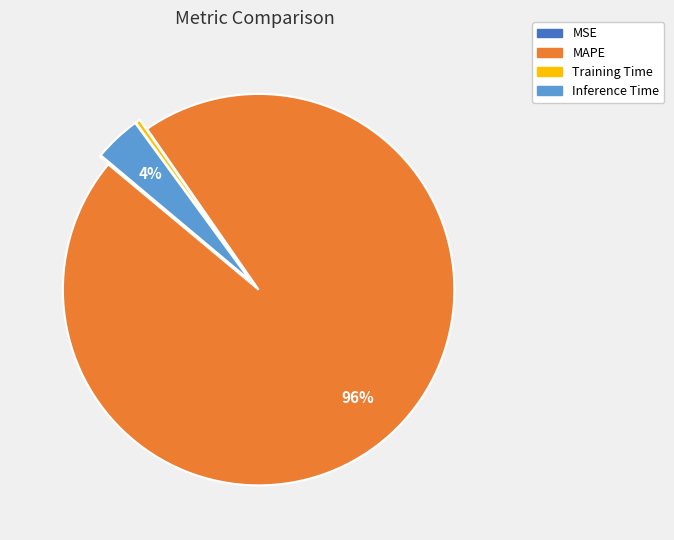

Which category has the biggest portion of the pie?

MAPE